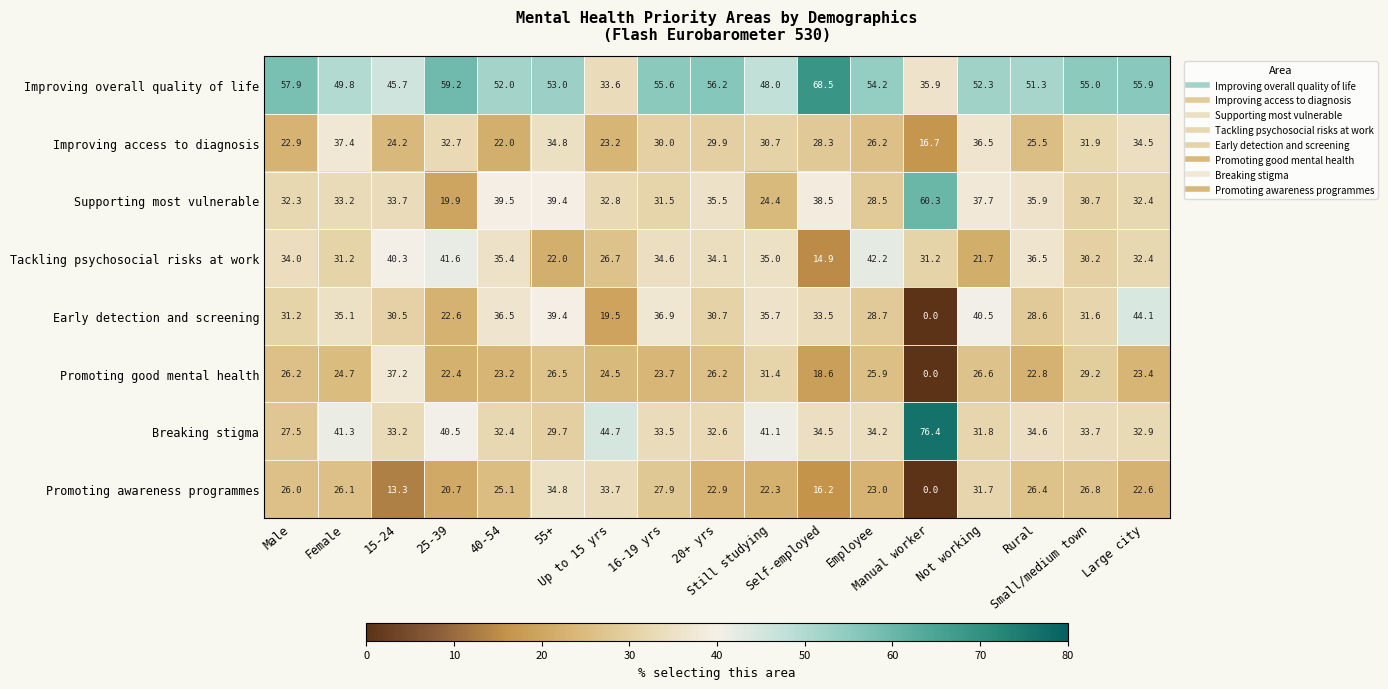

Between 15-24 and Large city, which series saw the biggest shift?

Promoting good mental health